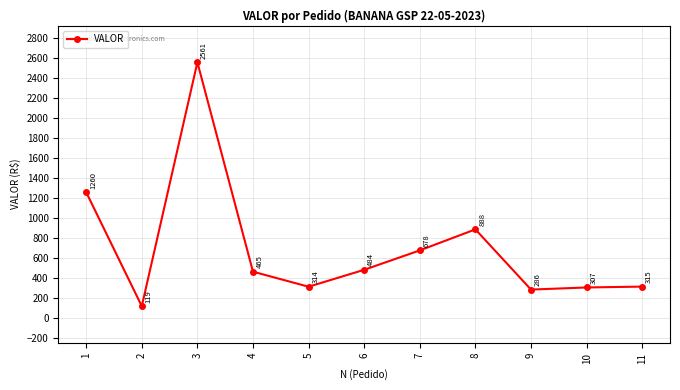

List the labels in order of value, smallest first.

2, 9, 10, 5, 11, 4, 6, 7, 8, 1, 3